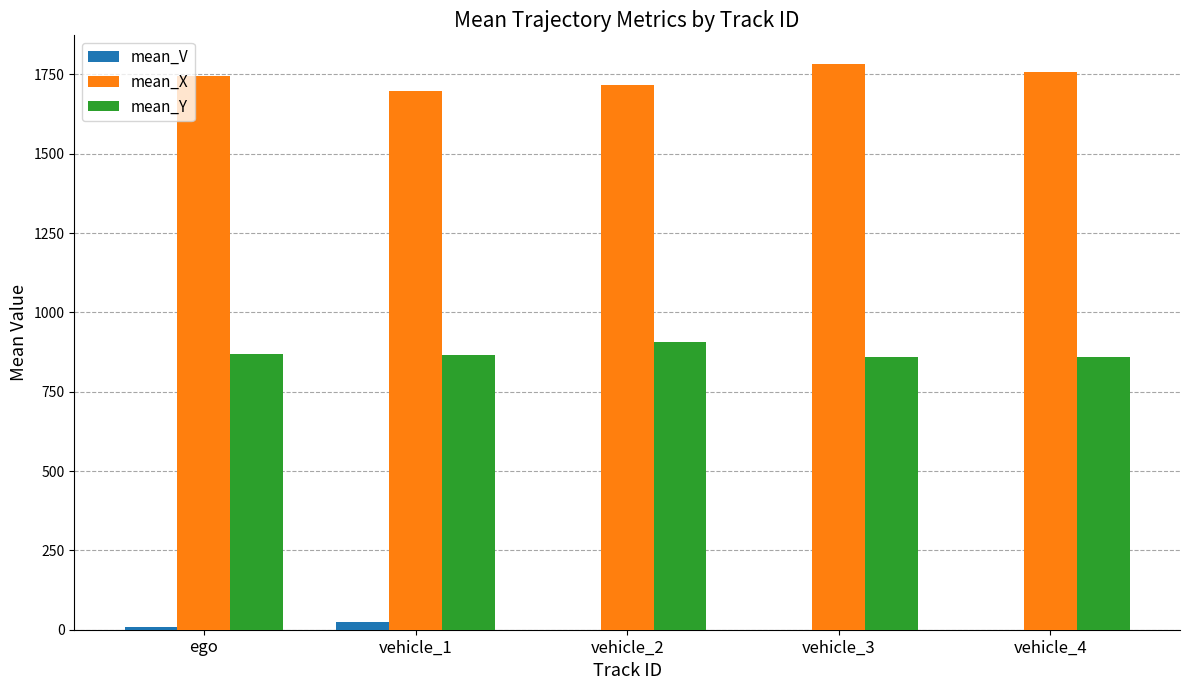

Which series has the largest total across all categories?

mean_X